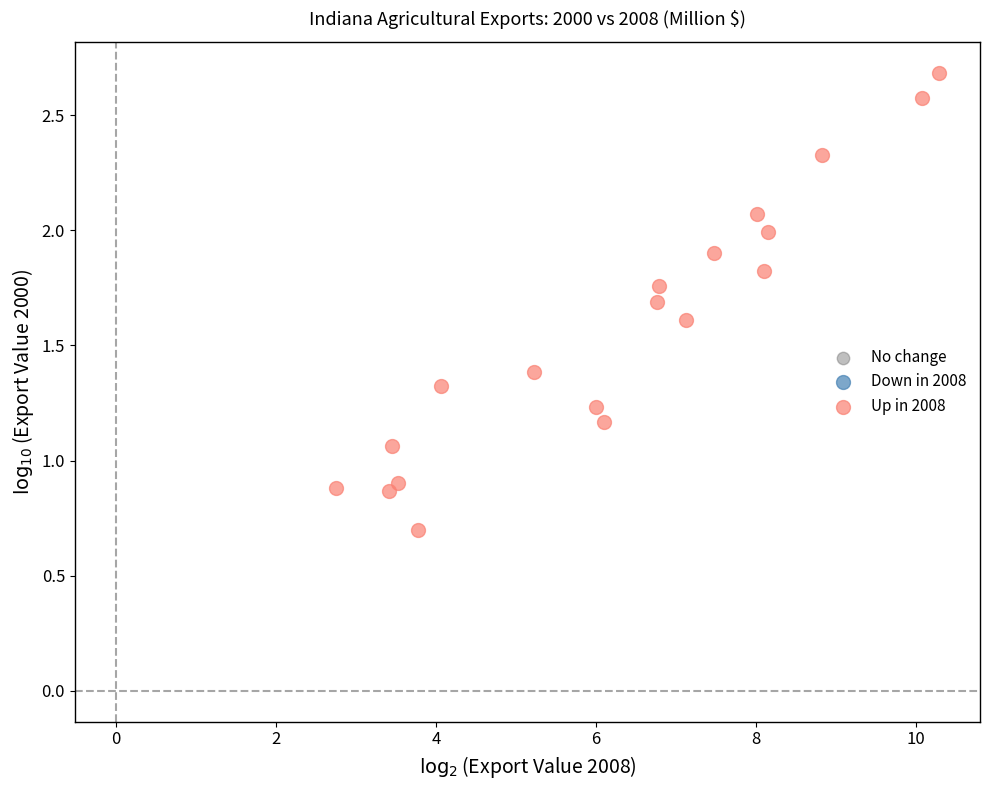

What is the range of Y values (max minus min)?

2.0